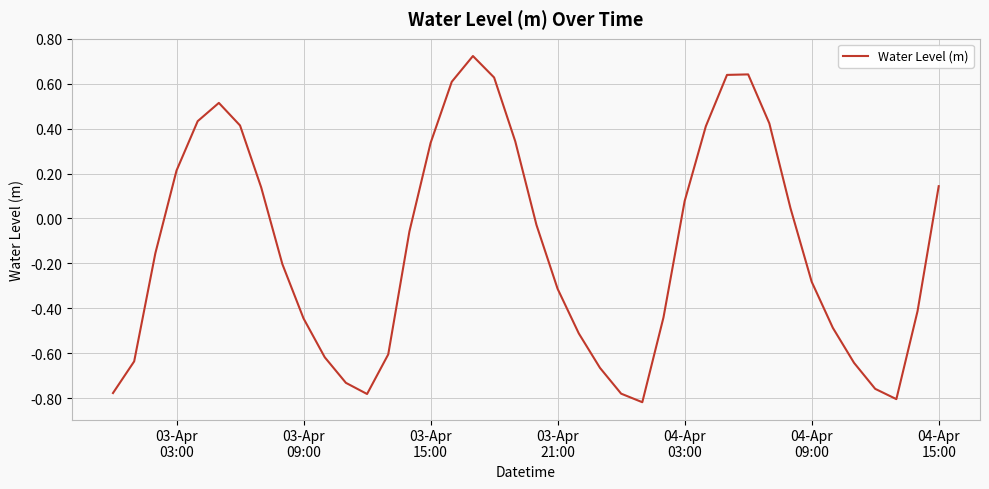

What is the difference between the maximum and minimum values?

1.5